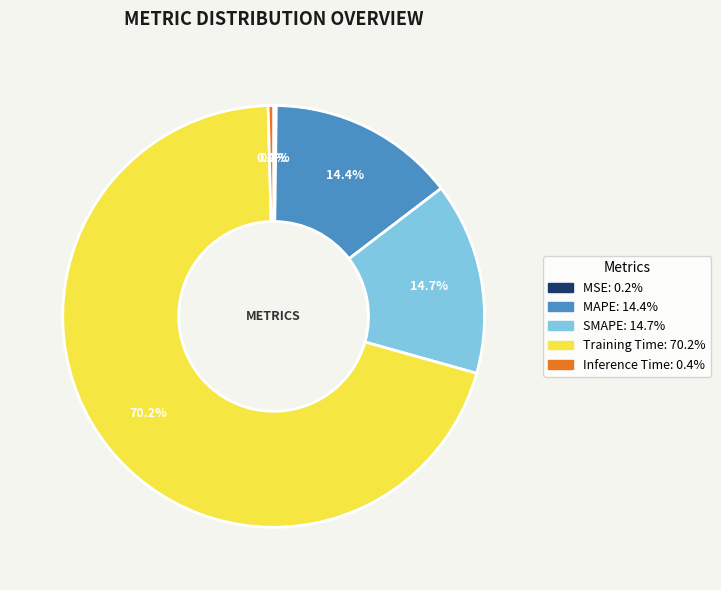

Which category has the biggest portion of the pie?

Training Time